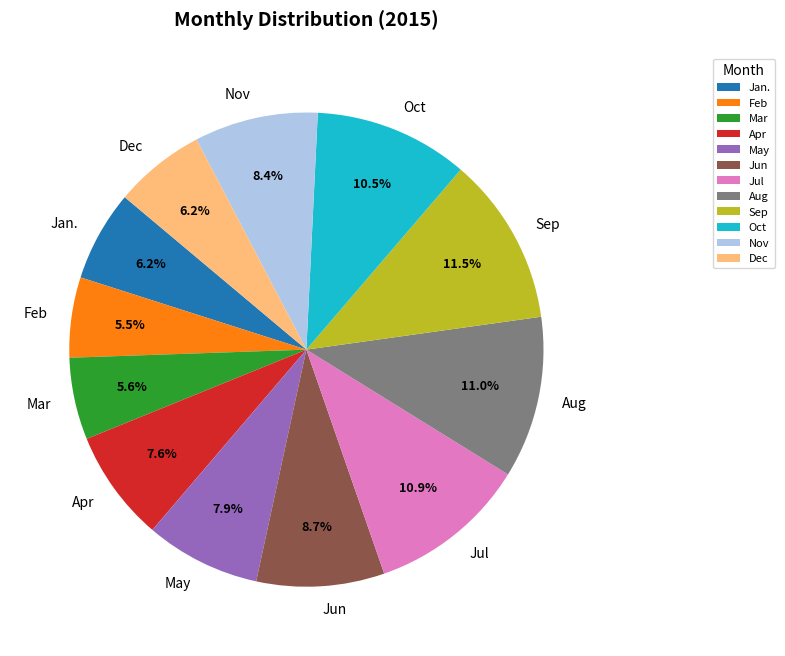

How many segments does this pie chart have?

12